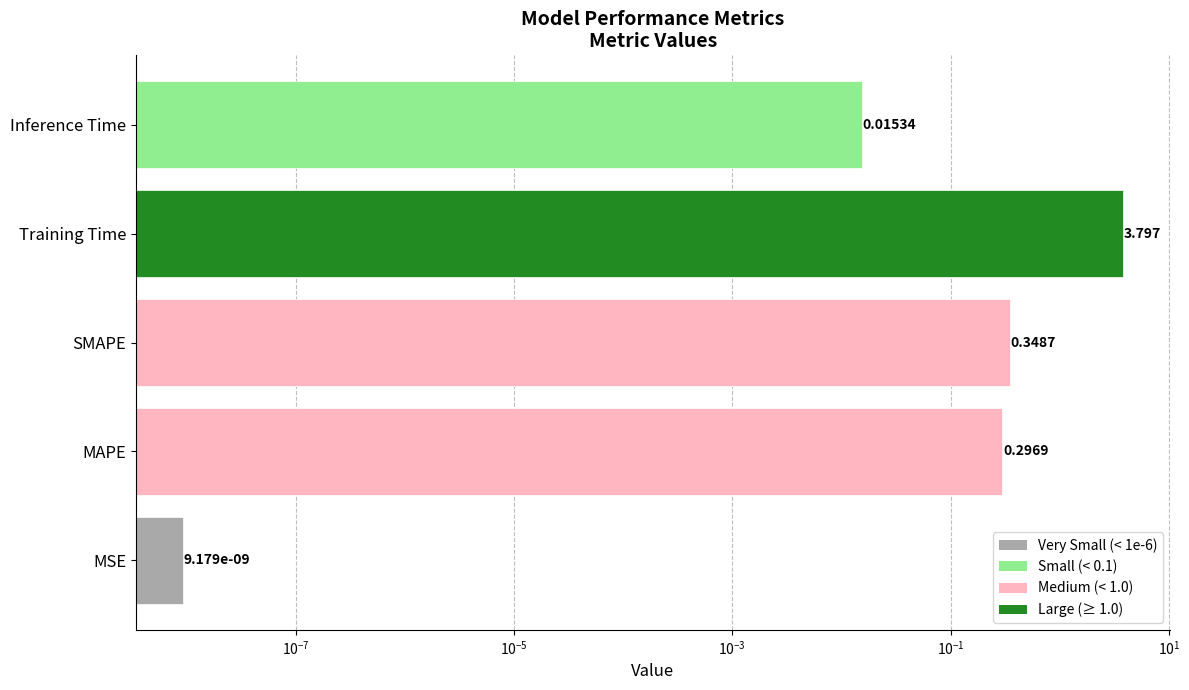

Does the chart contain stacked bars?

No